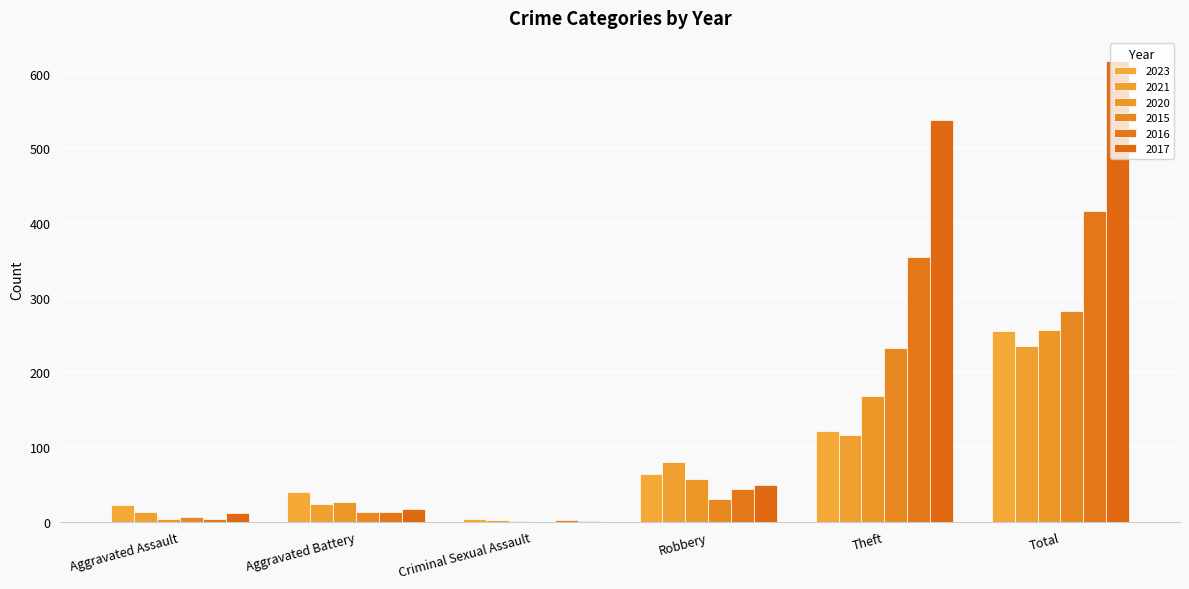

How many data points does each series have?

6